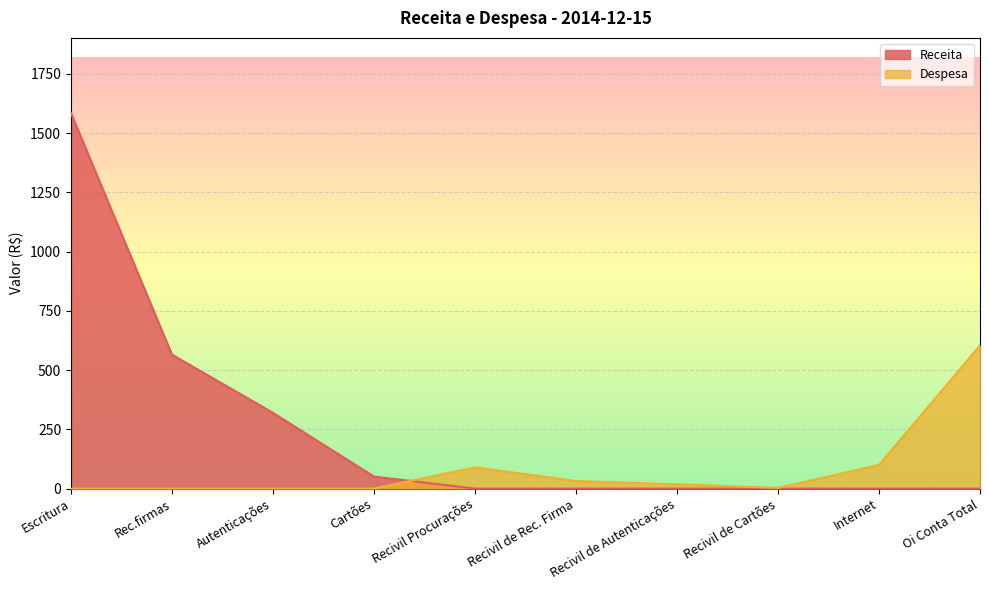

Reading left to right, list all the values displayed in this chart.

Receita: Escritura=1585.3	Rec.firmas=565.5	Autenticações=319.8	Cartões=50.7	Recivil Procurações=0.0	Recivil de Rec. Firma=0.0	Recivil de Autenticações=0.0	Recivil de Cartões=0.0	Internet=0.0	Oi Conta Total=0.0
Despesa: Escritura=0.0	Rec.firmas=0.0	Autenticações=0.0	Cartões=0.0	Recivil Procurações=89.7	Recivil de Rec. Firma=31.9	Recivil de Autenticações=18.0	Recivil de Cartões=2.9	Internet=99.9	Oi Conta Total=604.3